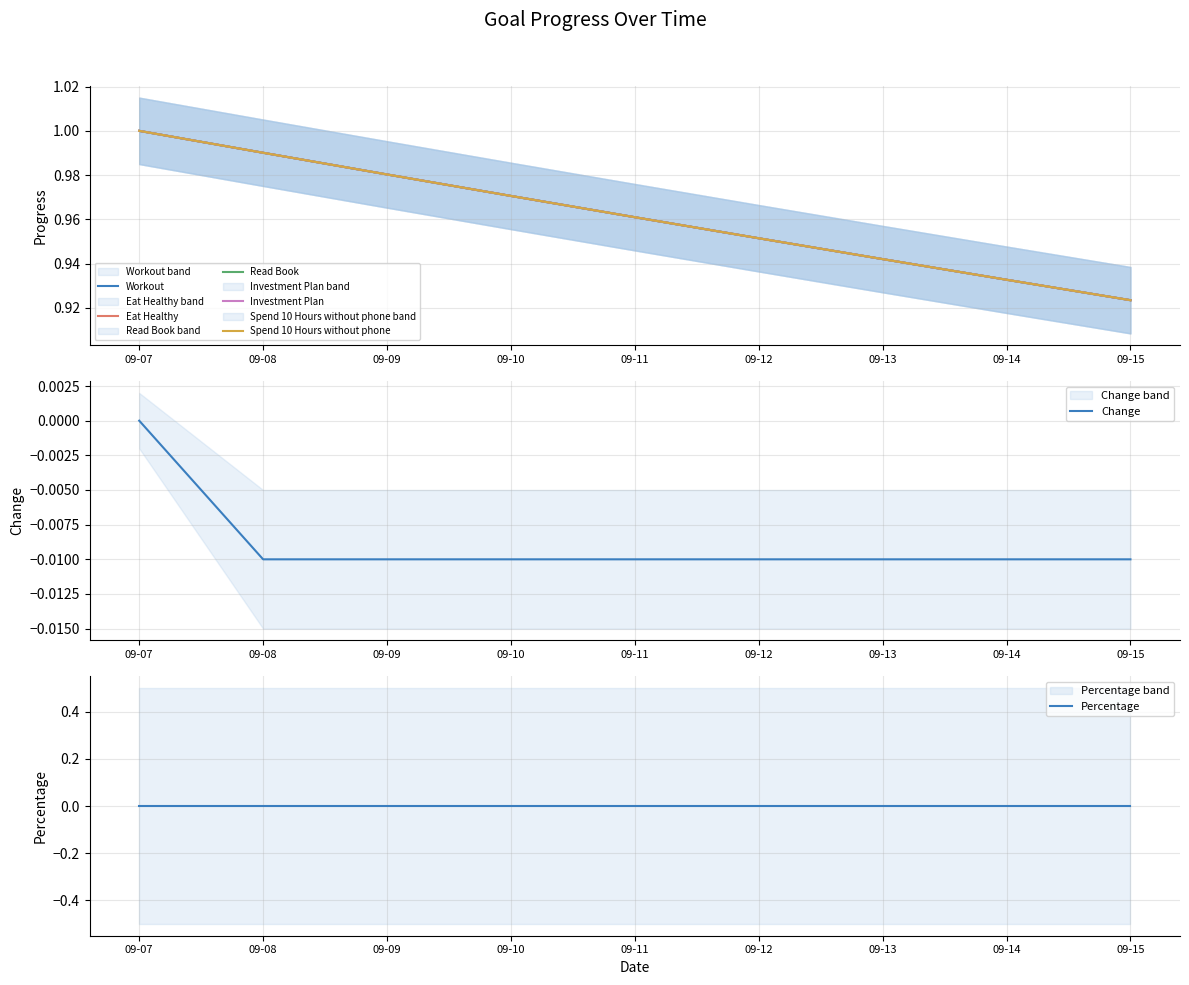

What is the sum of all Read Book values?

8.7